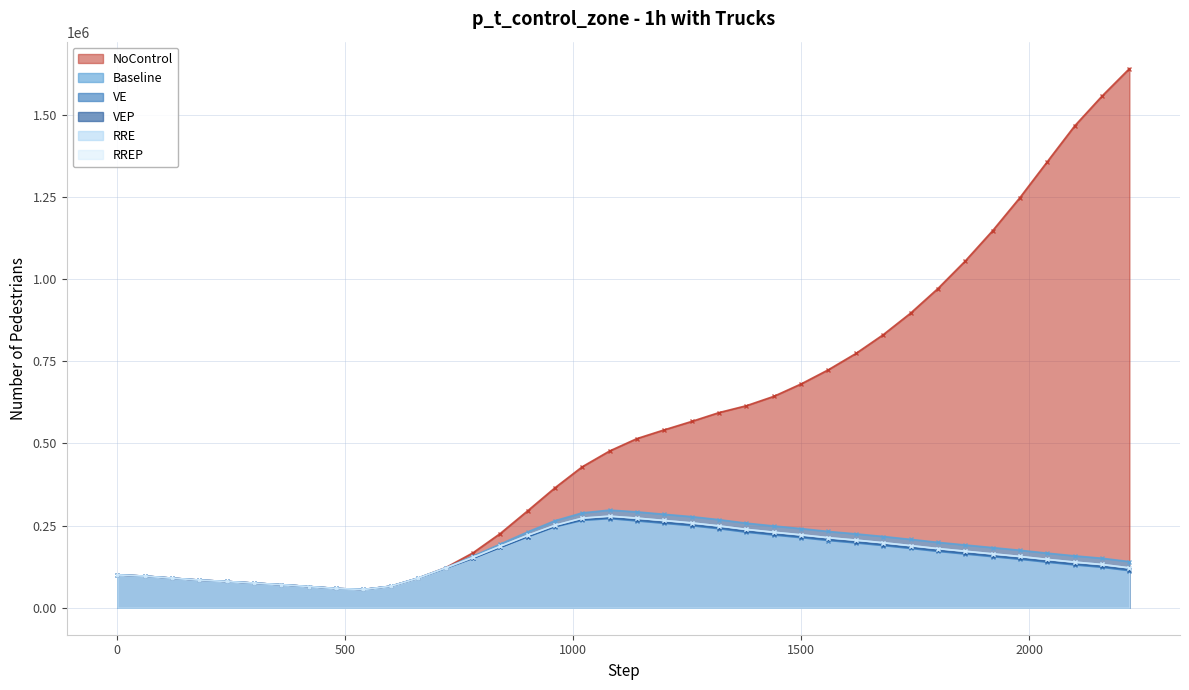

How many lines are shown in the chart?

6